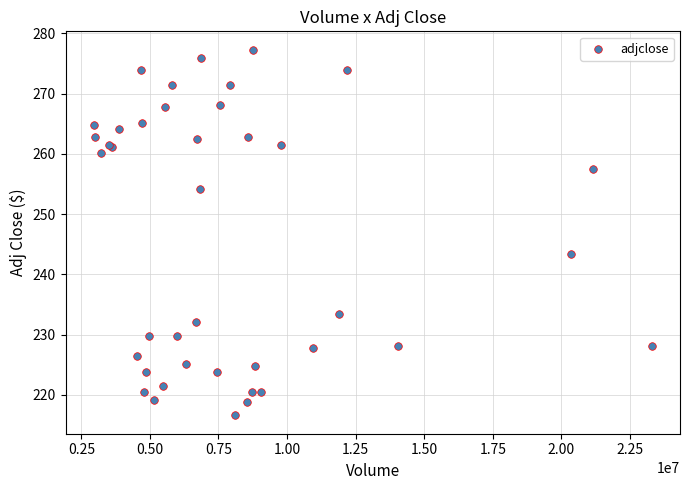

What Y value in the scatter plot is closest to 246?

243.3